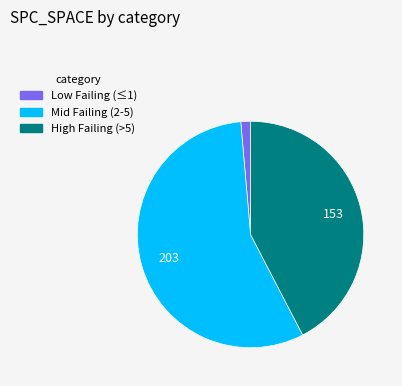

Does any single category account for the majority?

Yes